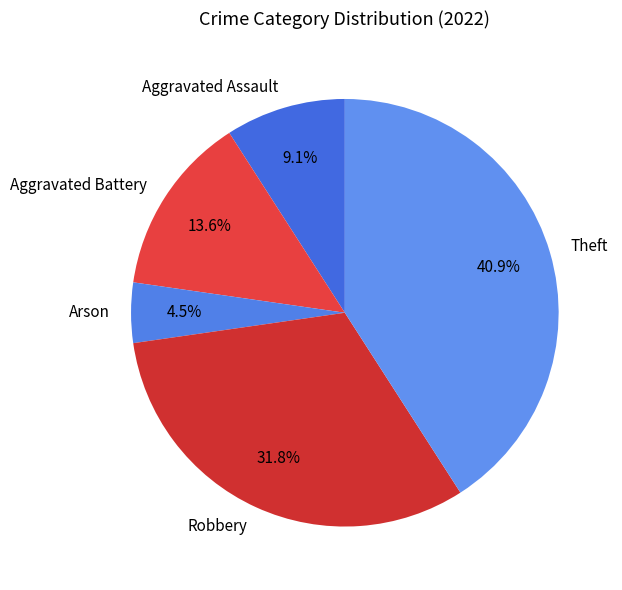

Is there a majority slice in this chart?

No